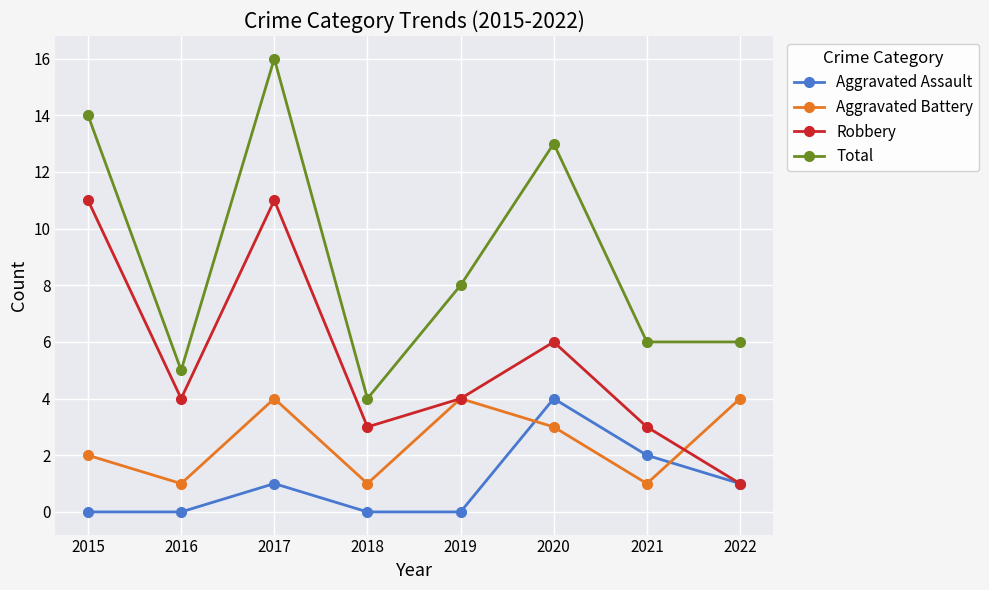

What is the value of the Aggravated Battery point at the 5th from the left?

4